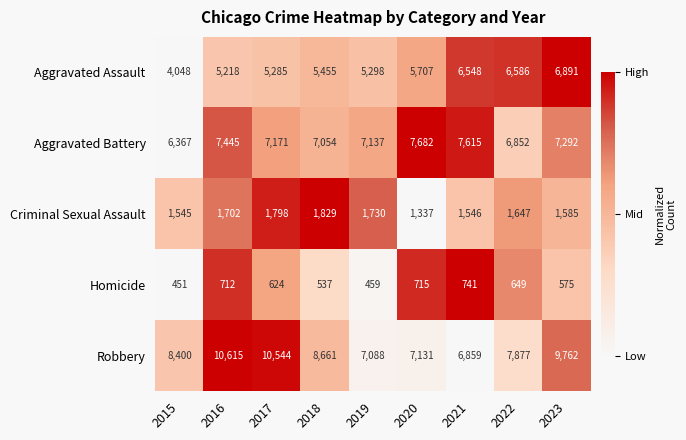

What is the sum of all Aggravated Battery values?

64615